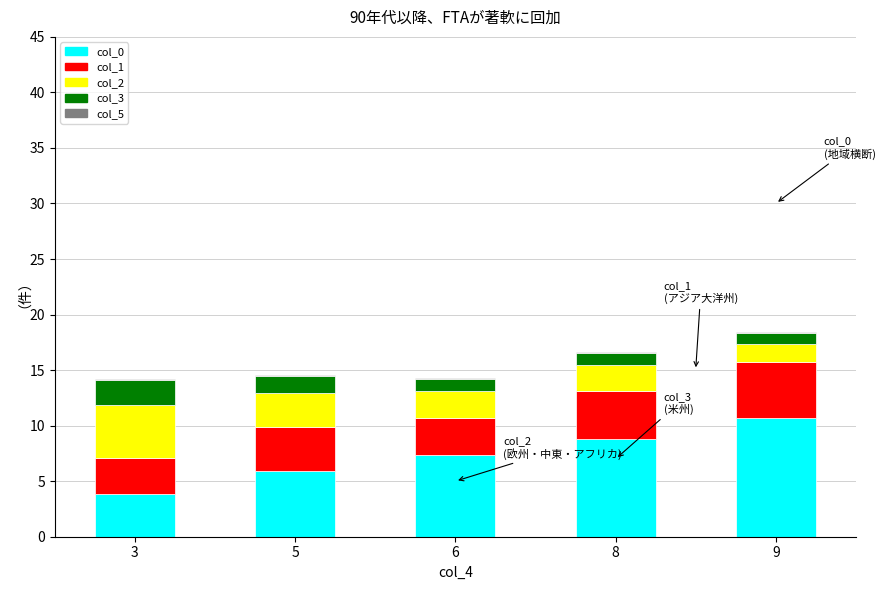

The value of col_0 at 6 is 12.6. True or false?

False